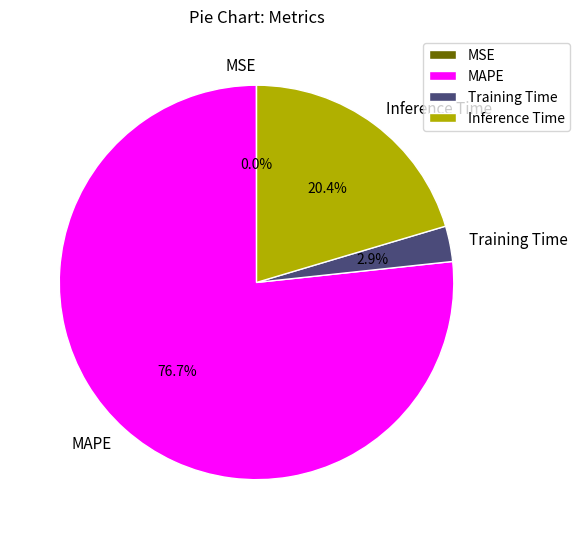

Is there a majority slice in this chart?

Yes